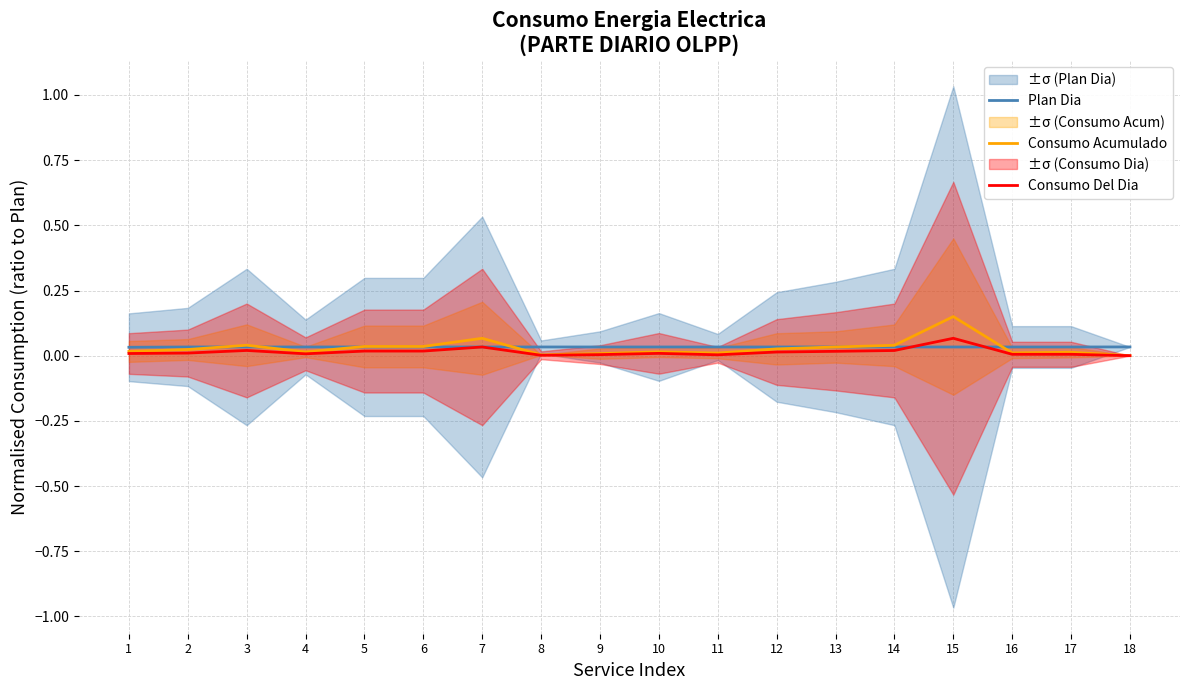

True or false: Plan Dia has a value of 0.1 at 2.

False